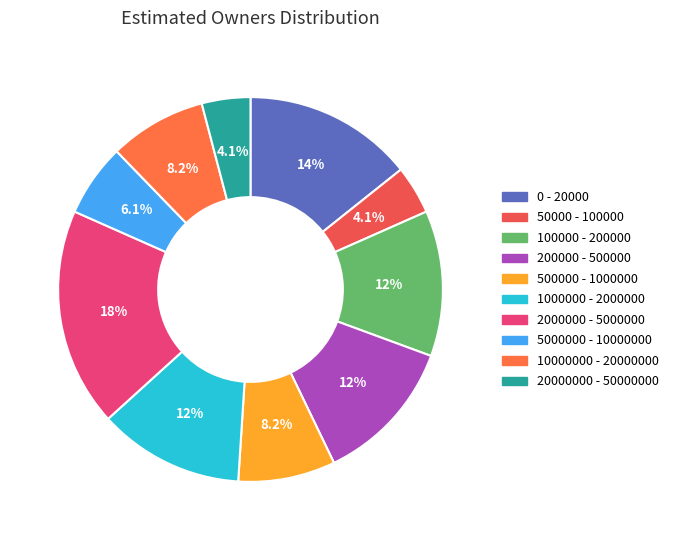

To the nearest percent, what is the combined percentage of 0 - 20000 and 500000 - 1000000?

22%